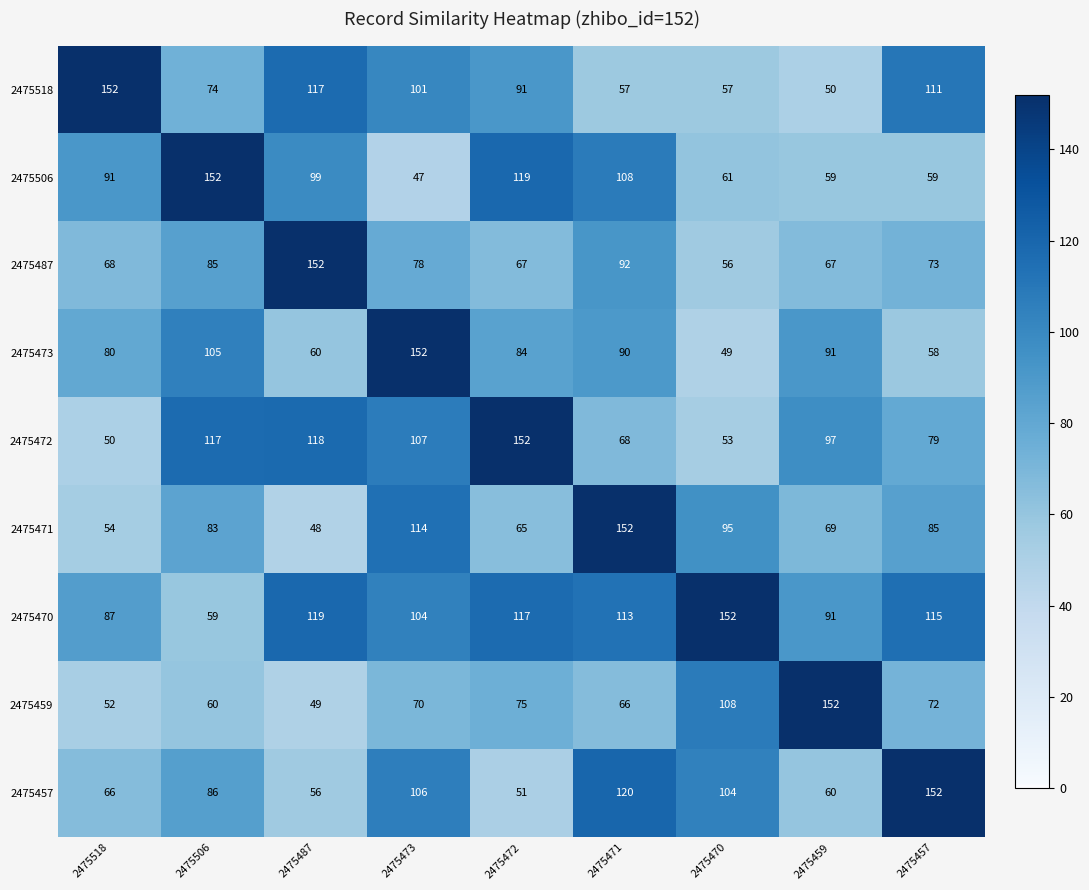

The 2475457 series shows 12 at 2475472. True or false?

False